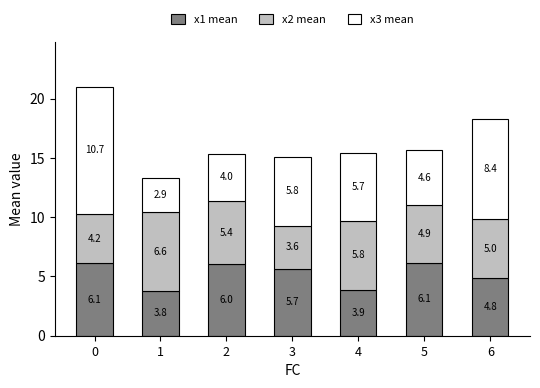

What is the approximate value of x1 mean at 0?

6.1